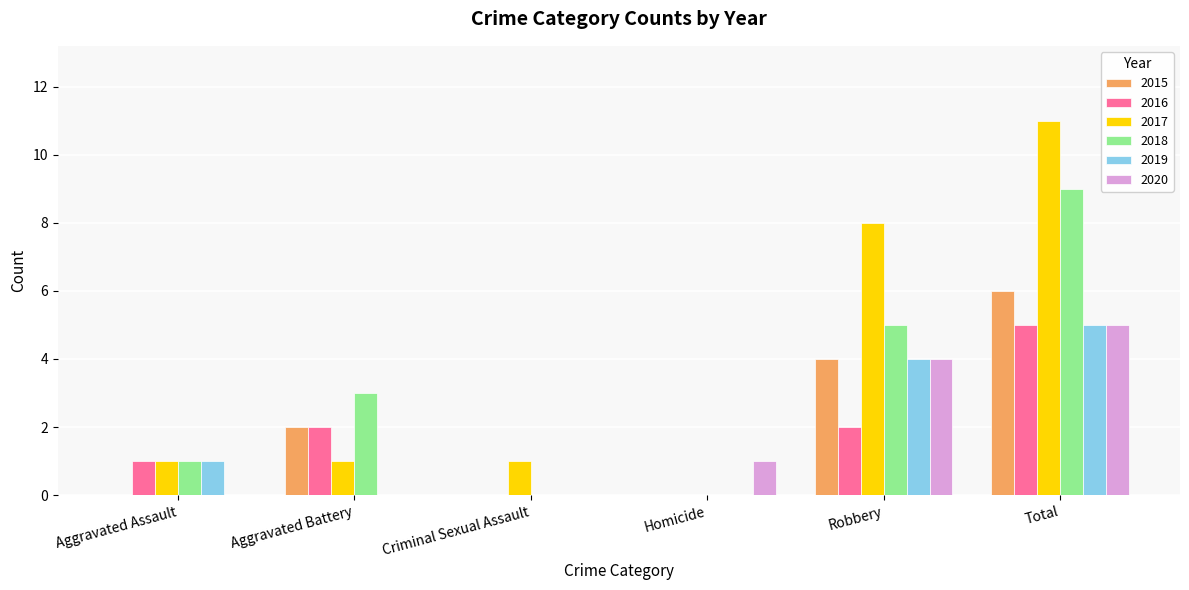

Reading left to right, what are all the values shown in this chart?

2015: Aggravated Assault=0	Aggravated Battery=2	Criminal Sexual Assault=0	Homicide=0	Robbery=4	Total=6
2016: Aggravated Assault=1	Aggravated Battery=2	Criminal Sexual Assault=0	Homicide=0	Robbery=2	Total=5
2017: Aggravated Assault=1	Aggravated Battery=1	Criminal Sexual Assault=1	Homicide=0	Robbery=8	Total=11
2018: Aggravated Assault=1	Aggravated Battery=3	Criminal Sexual Assault=0	Homicide=0	Robbery=5	Total=9
2019: Aggravated Assault=1	Aggravated Battery=0	Criminal Sexual Assault=0	Homicide=0	Robbery=4	Total=5
2020: Aggravated Assault=0	Aggravated Battery=0	Criminal Sexual Assault=0	Homicide=1	Robbery=4	Total=5